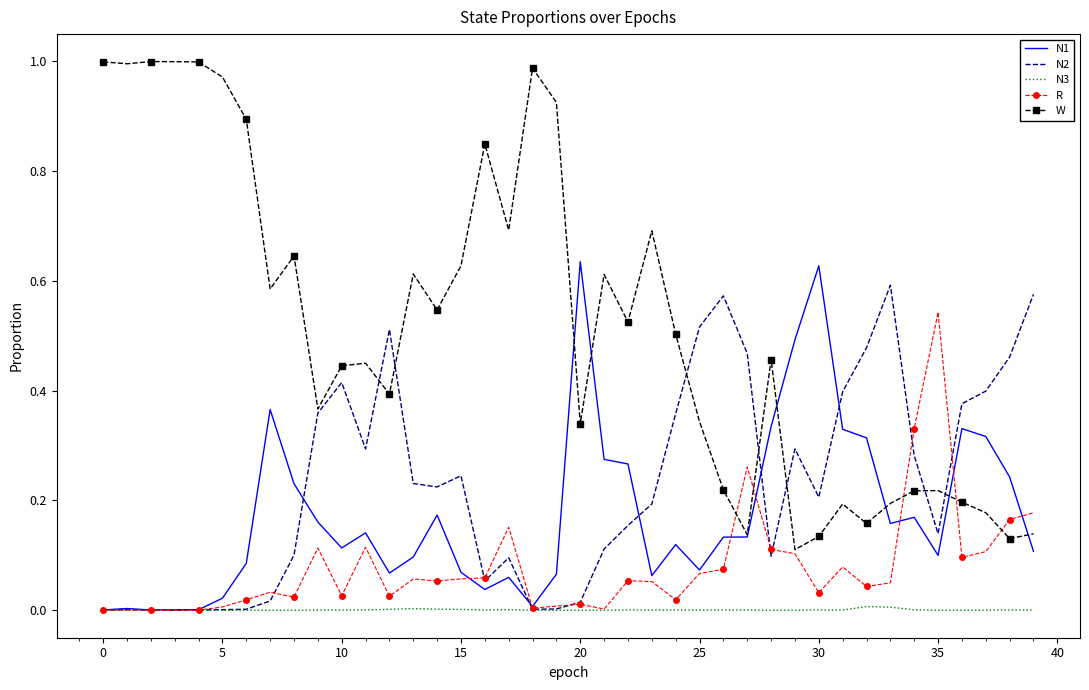

Which series has the largest range (max minus min)?

W